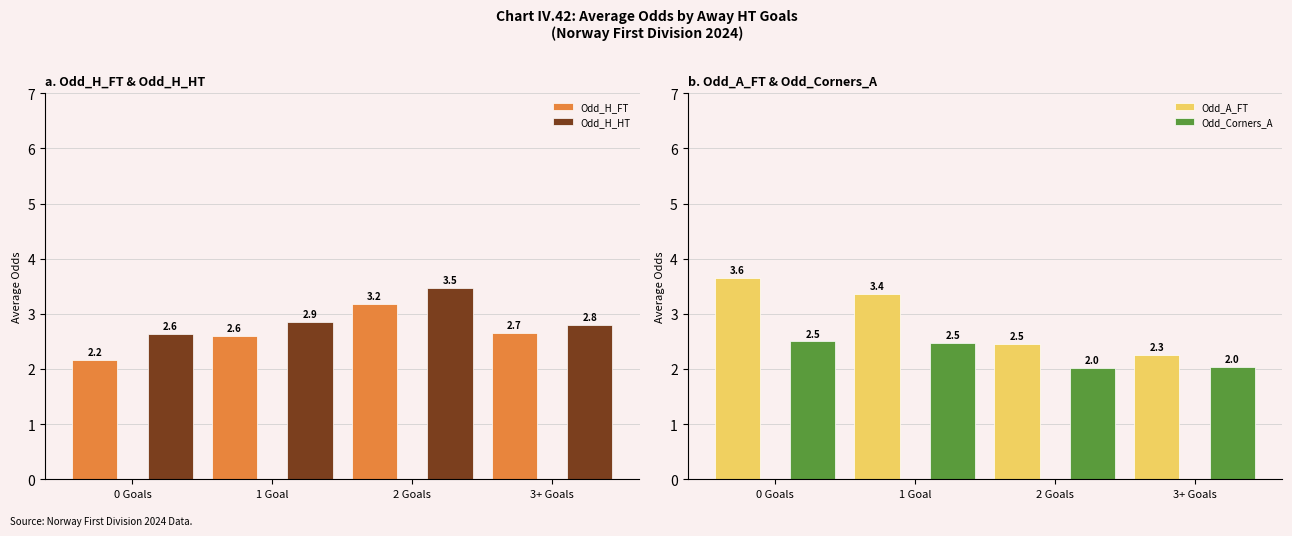

What is the sum of all Odd_H_HT values?

11.8